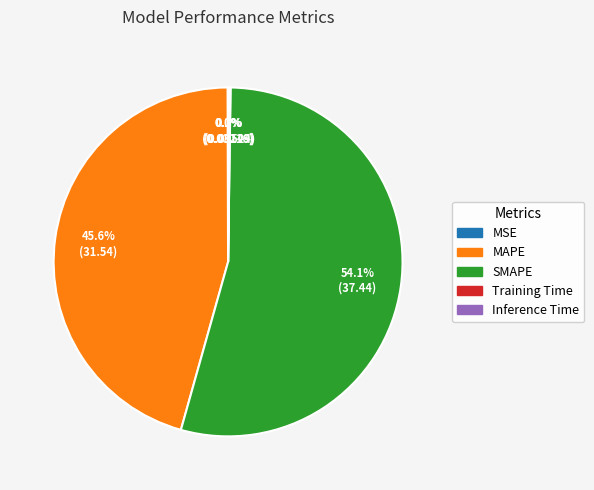

Is there any slice that represents more than half of the pie?

Yes